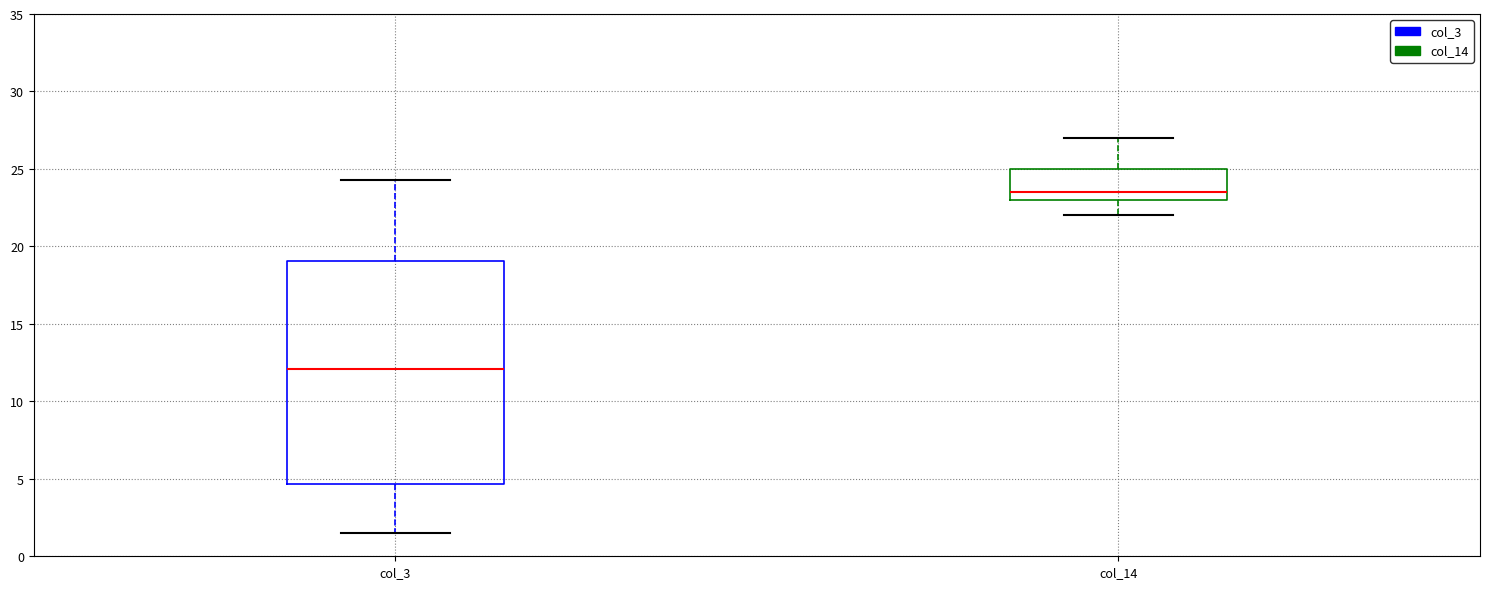

Comparing the boxes themselves (not the whiskers), which one is the tallest?

col_3